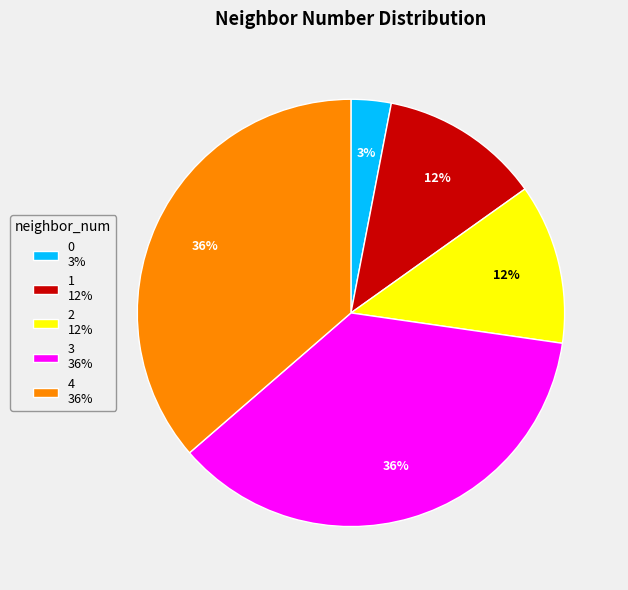

The 2 12% slice represents 12% of the pie. True or false?

True